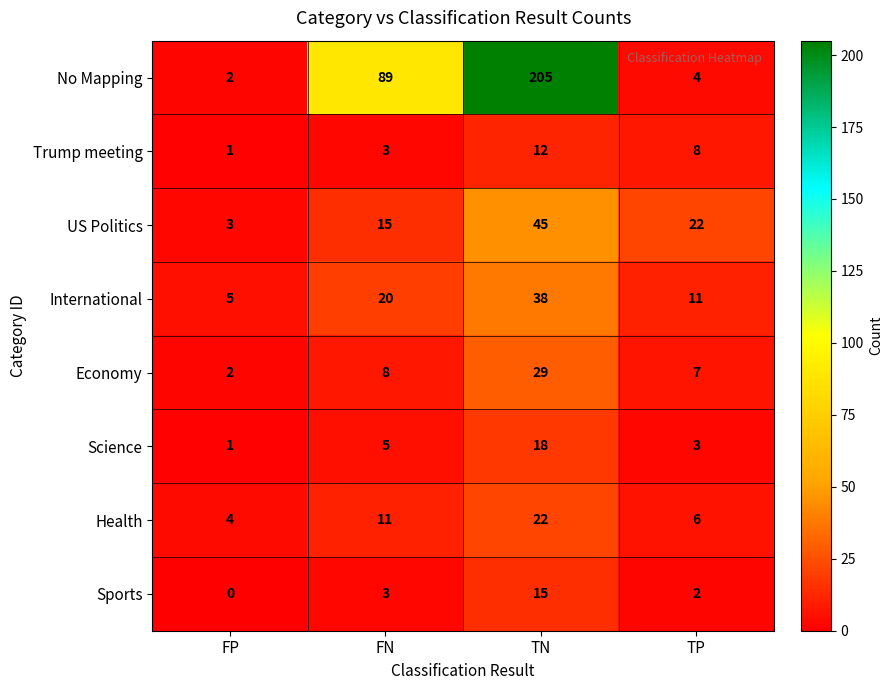

True or false: Economy has a value of 1 at FP.

False